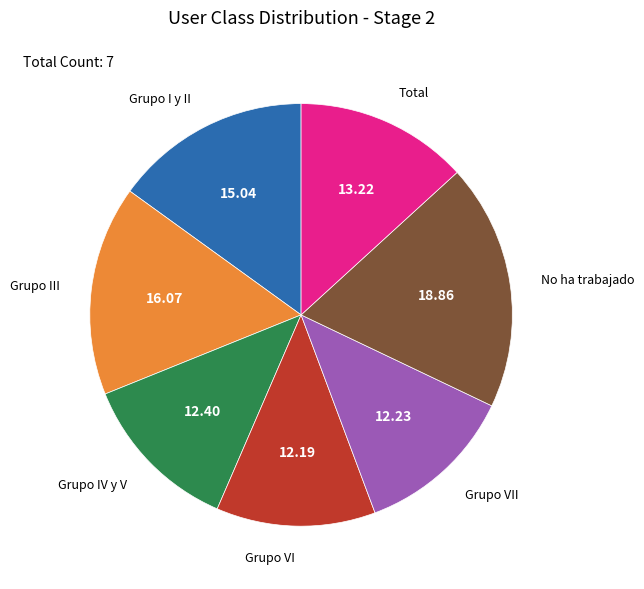

Is there any slice that represents more than half of the pie?

No